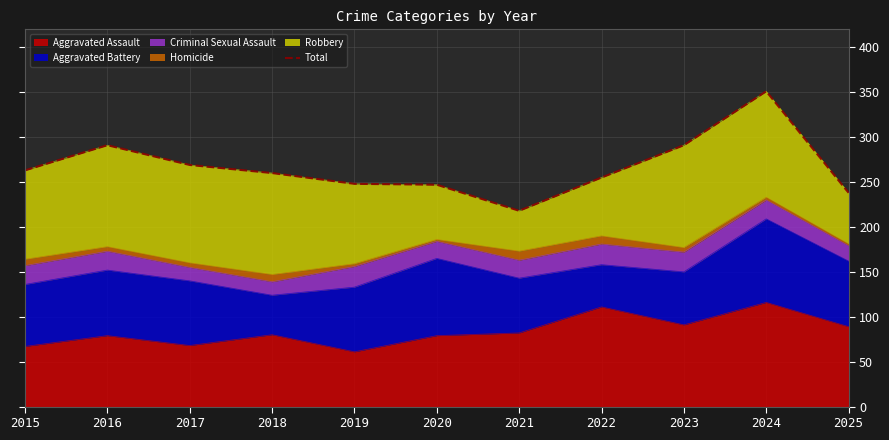

How many data points does each series have?

11